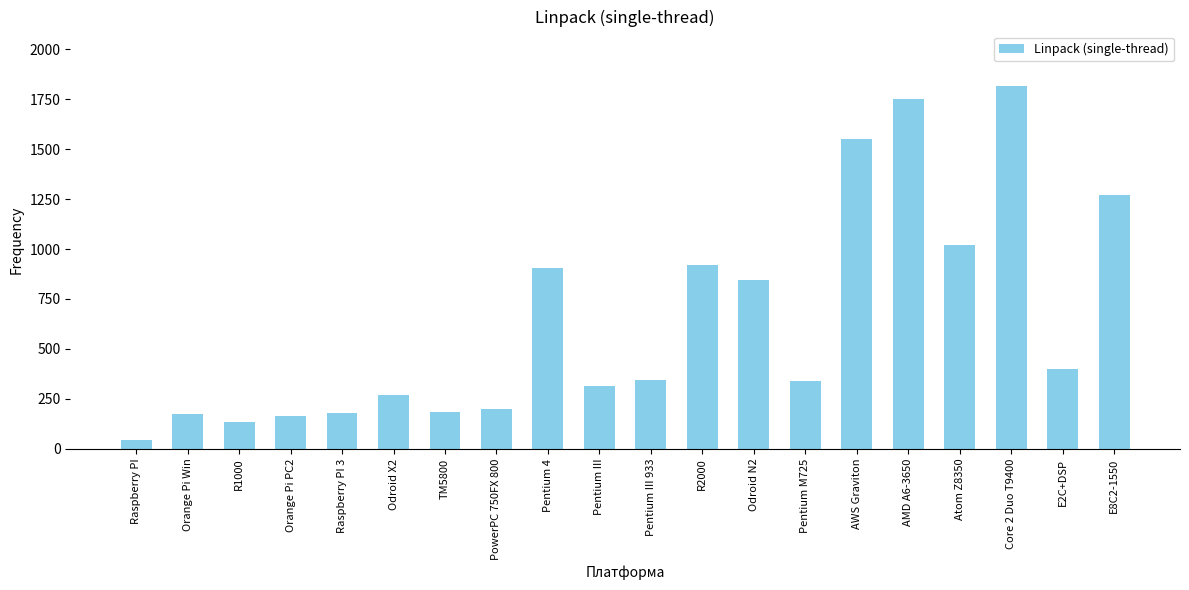

The chart shows a value of 199.9 at PowerPC 750FX 800. True or false?

True